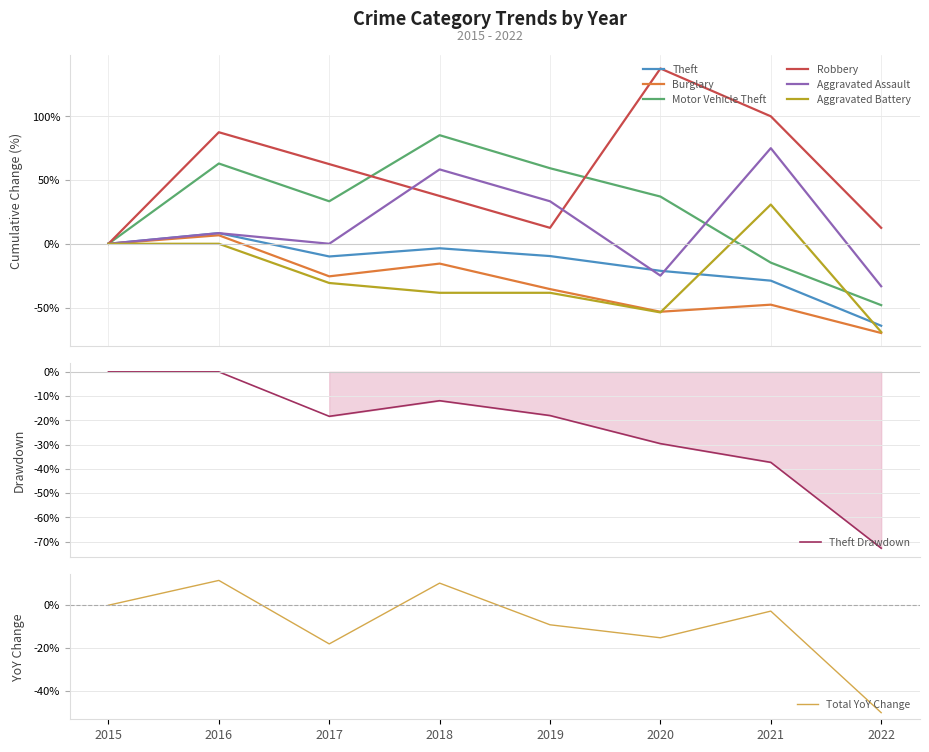

In Burglary, how many points are lower than both neighbors (excluding endpoints)?

2